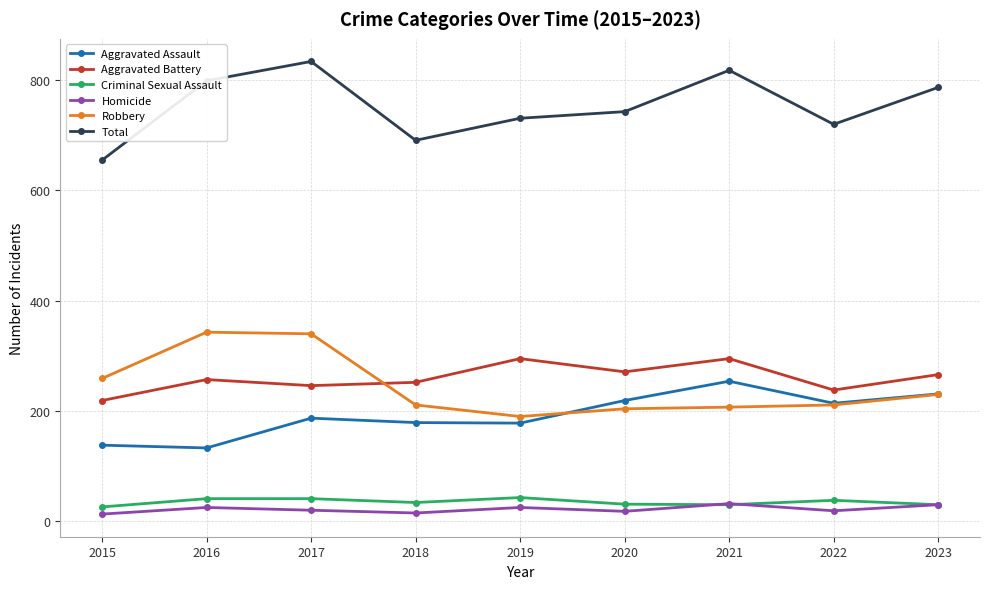

True or false: Aggravated Assault has more than 1 interior local peaks.

True